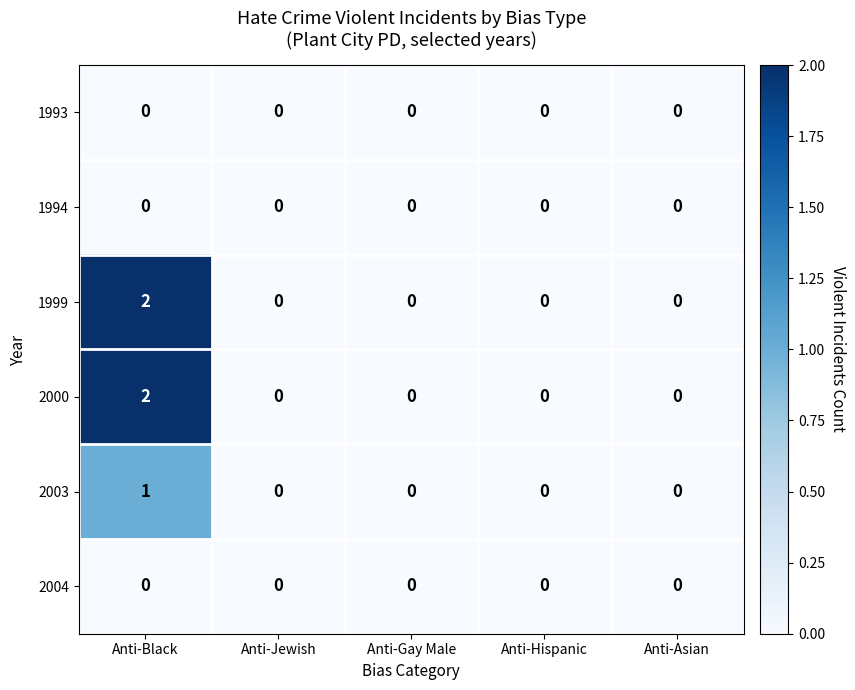

Reading left to right, extract all data points from this chart.

1993: 0	0	0	0	0
1994: 0	0	0	0	0
1999: 2	0	0	0	0
2000: 2	0	0	0	0
2003: 1	0	0	0	0
2004: 0	0	0	0	0